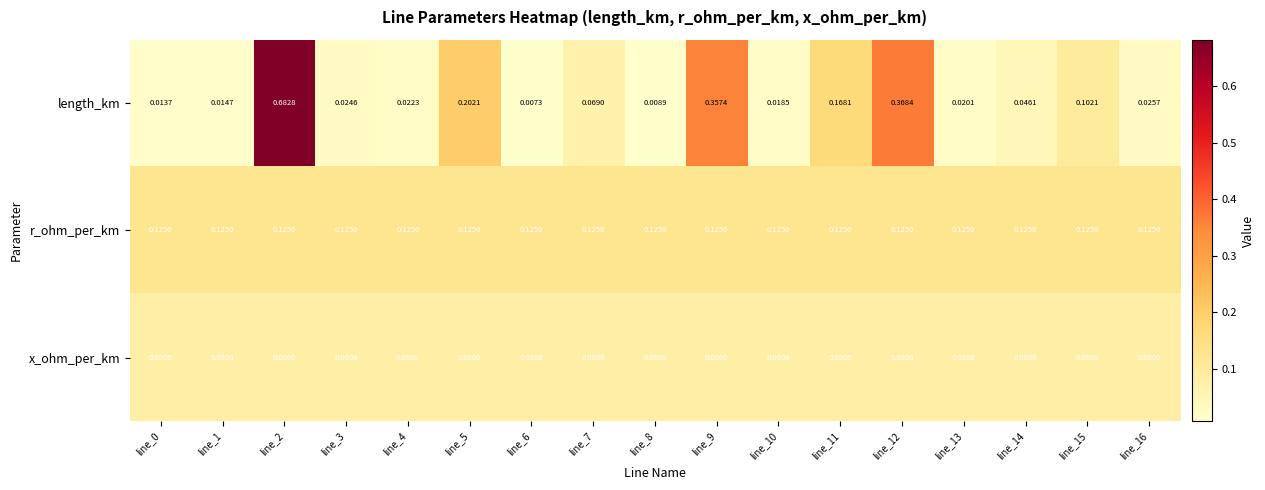

Which series has the largest total across all categories?

length_km